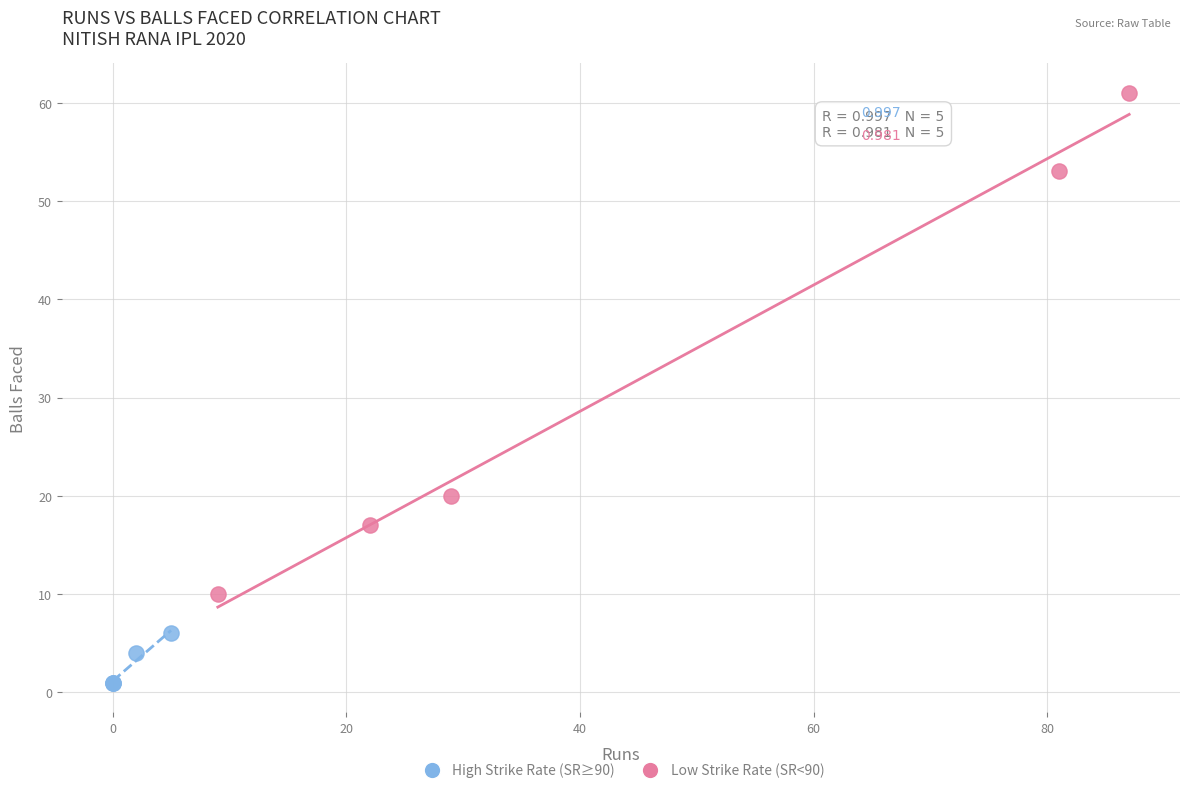

Which series reaches the minimum Y coordinate?

Low Strike Rate (SR<90)